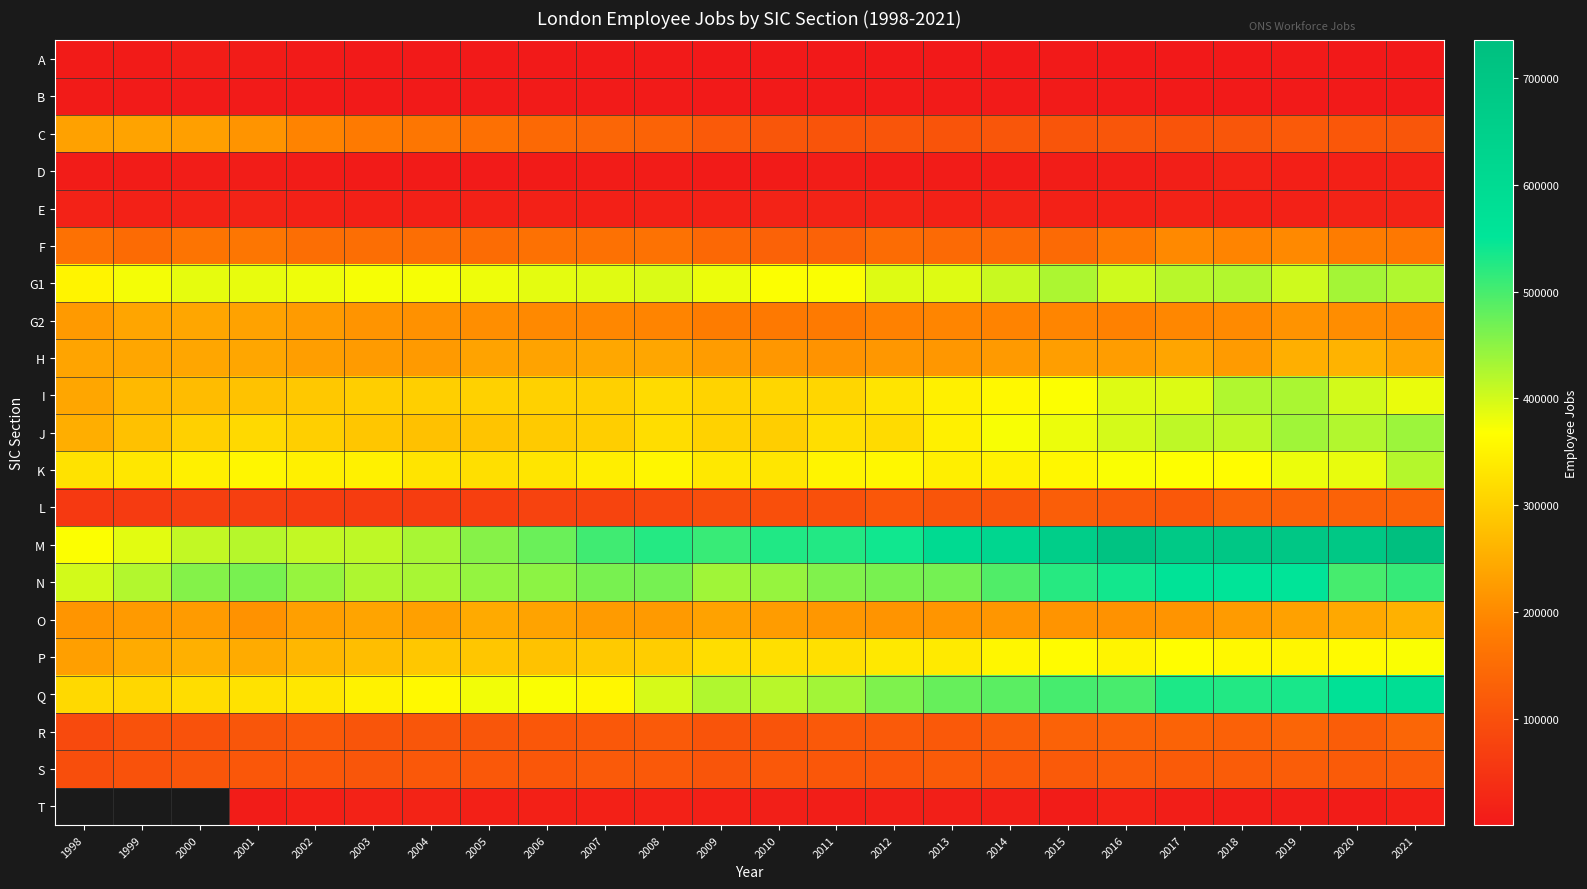

Is it true that Q equals 917155.5 at 2018?

False